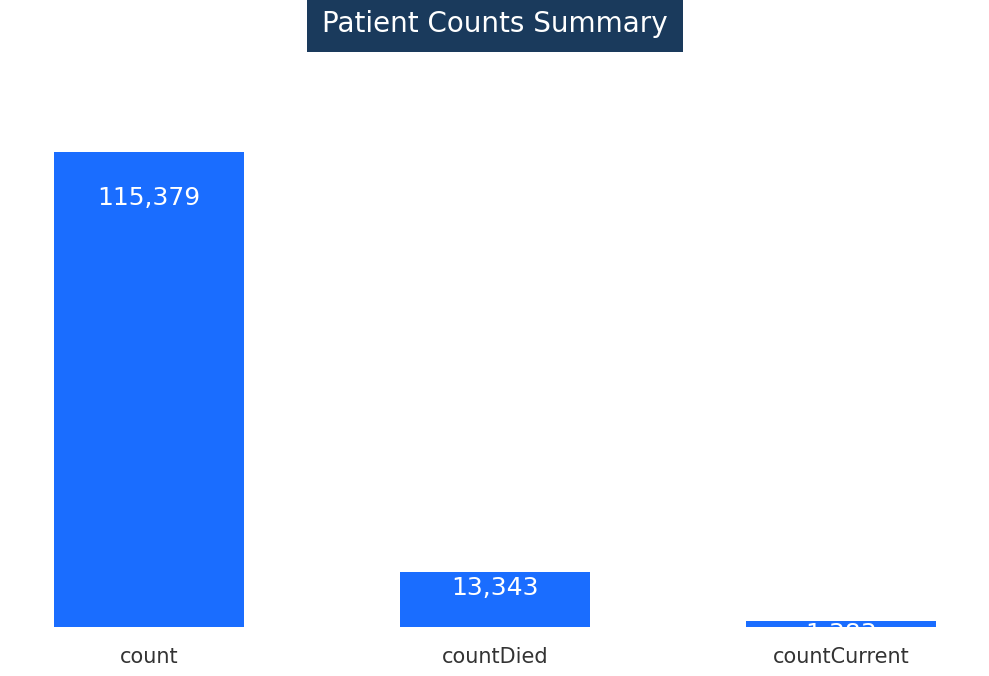

Which label corresponds to the smallest value in the chart?

countCurrent